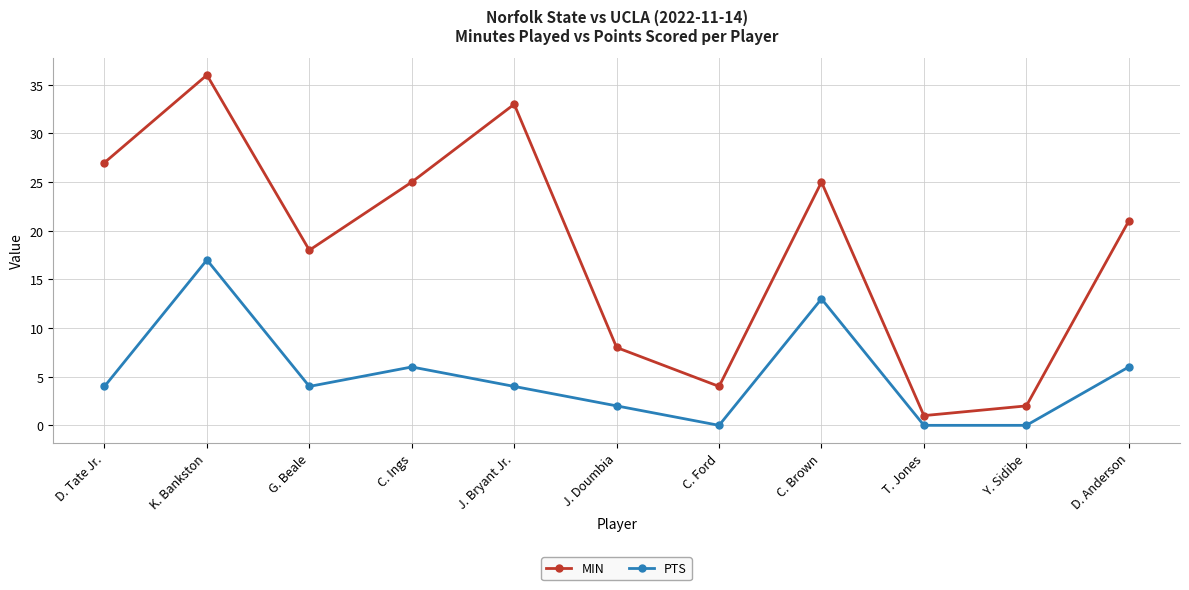

What is the approximate value of MIN at C. Ford?

4